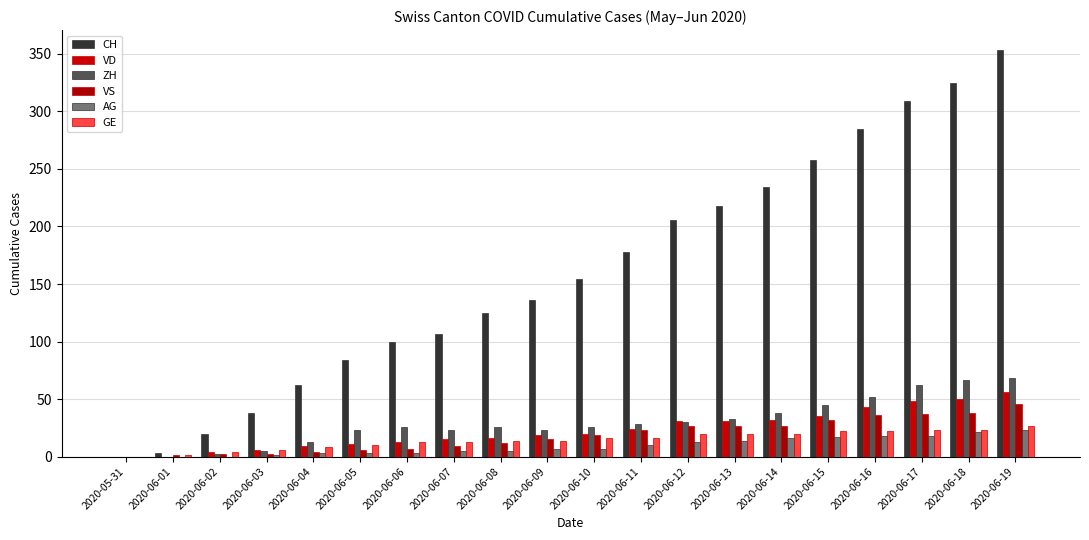

True or false: VD has a value of 10 at 2020-06-03.

False